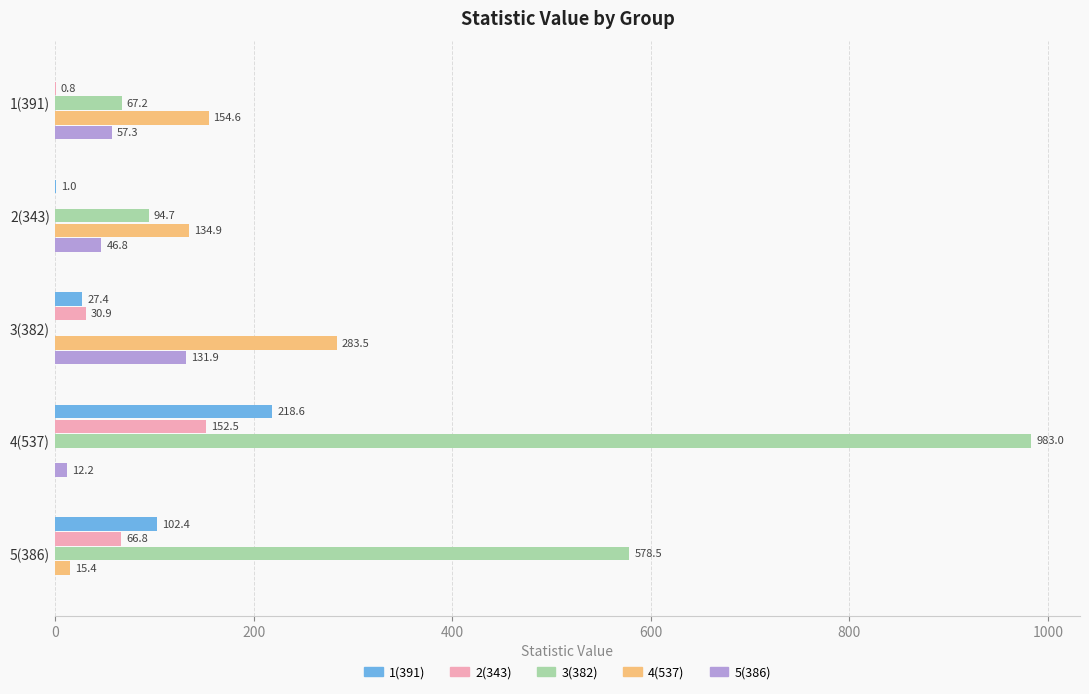

Which series has the largest total across all categories?

3(382)